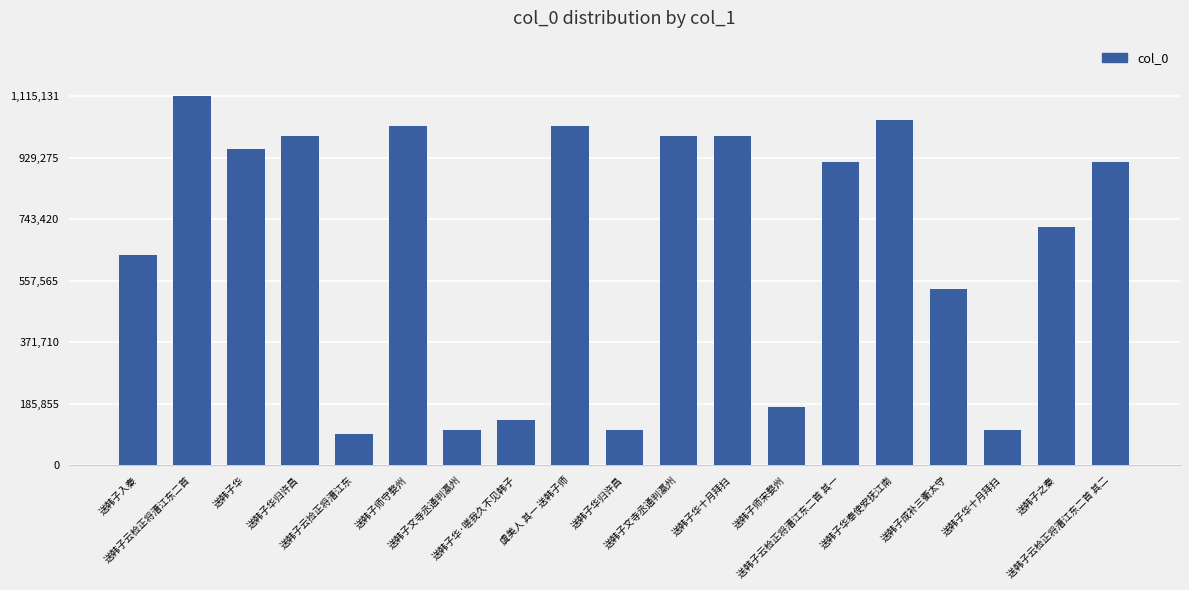

Reading left to right, what are all the values shown in this chart?

633558	1115131	954170	992984	93357	1025497	104903	137828	1025794	104905	992982	992983	175003	914660	1043659	532908	104906	719758	914659